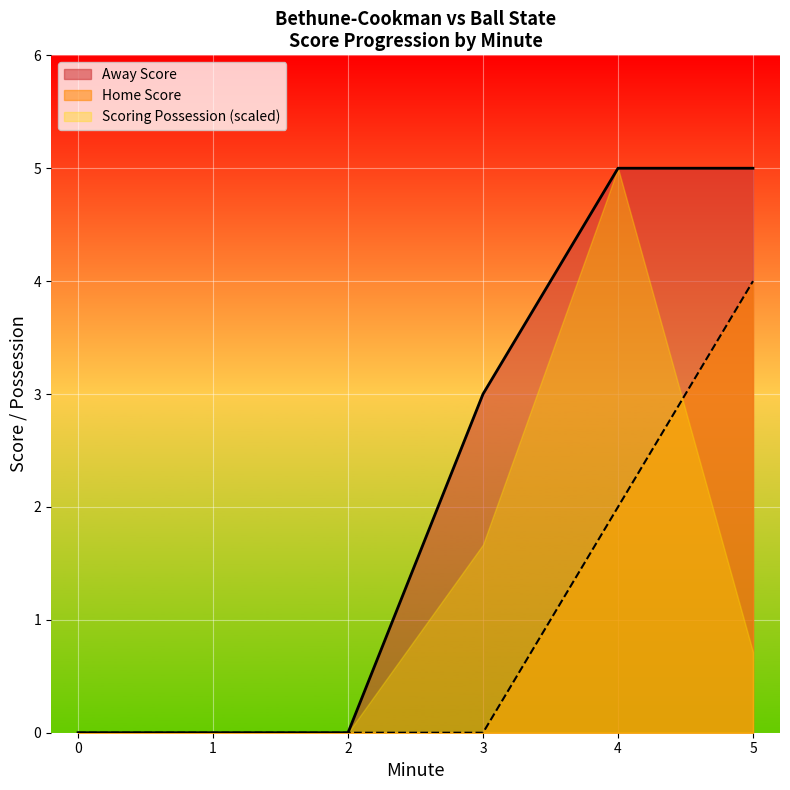

Rank the series by their average value, from highest to lowest.

Away Score, Scoring Possession (scaled), Home Score